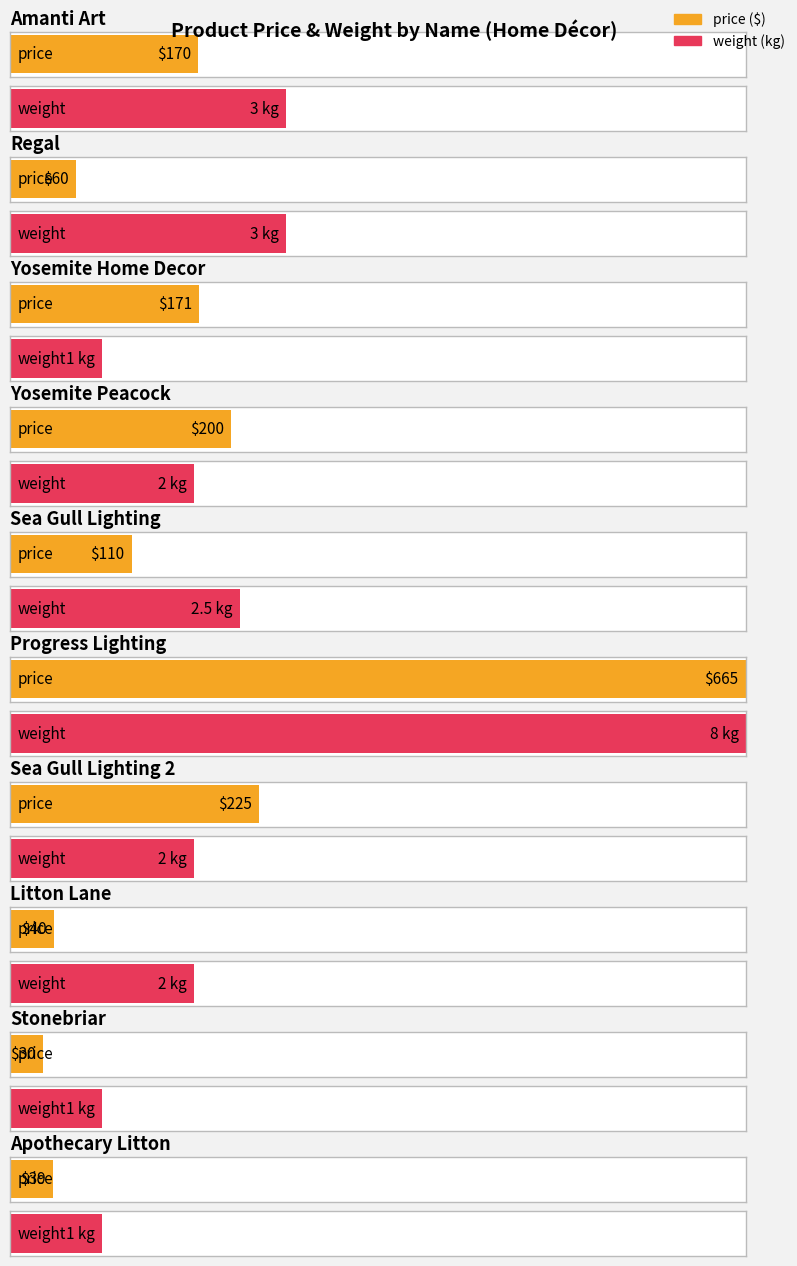

What is the value of the price bar at the 5th from the left?

110.0